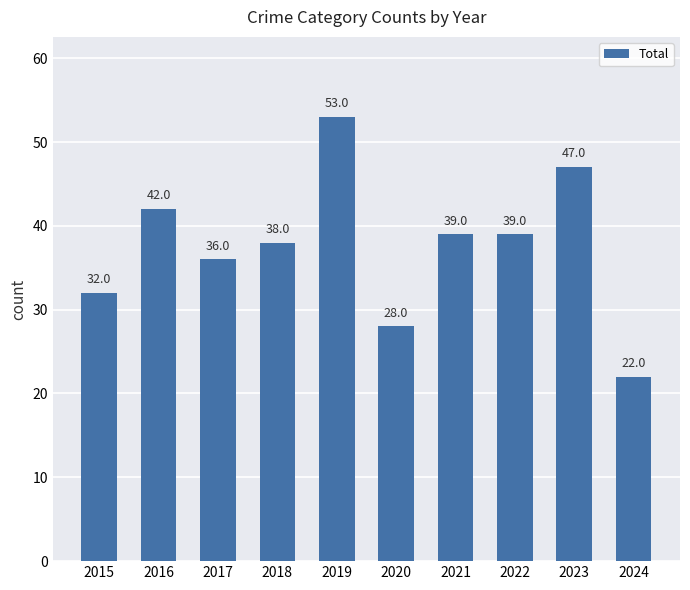

The chart shows a value of 60 at 2016. True or false?

False